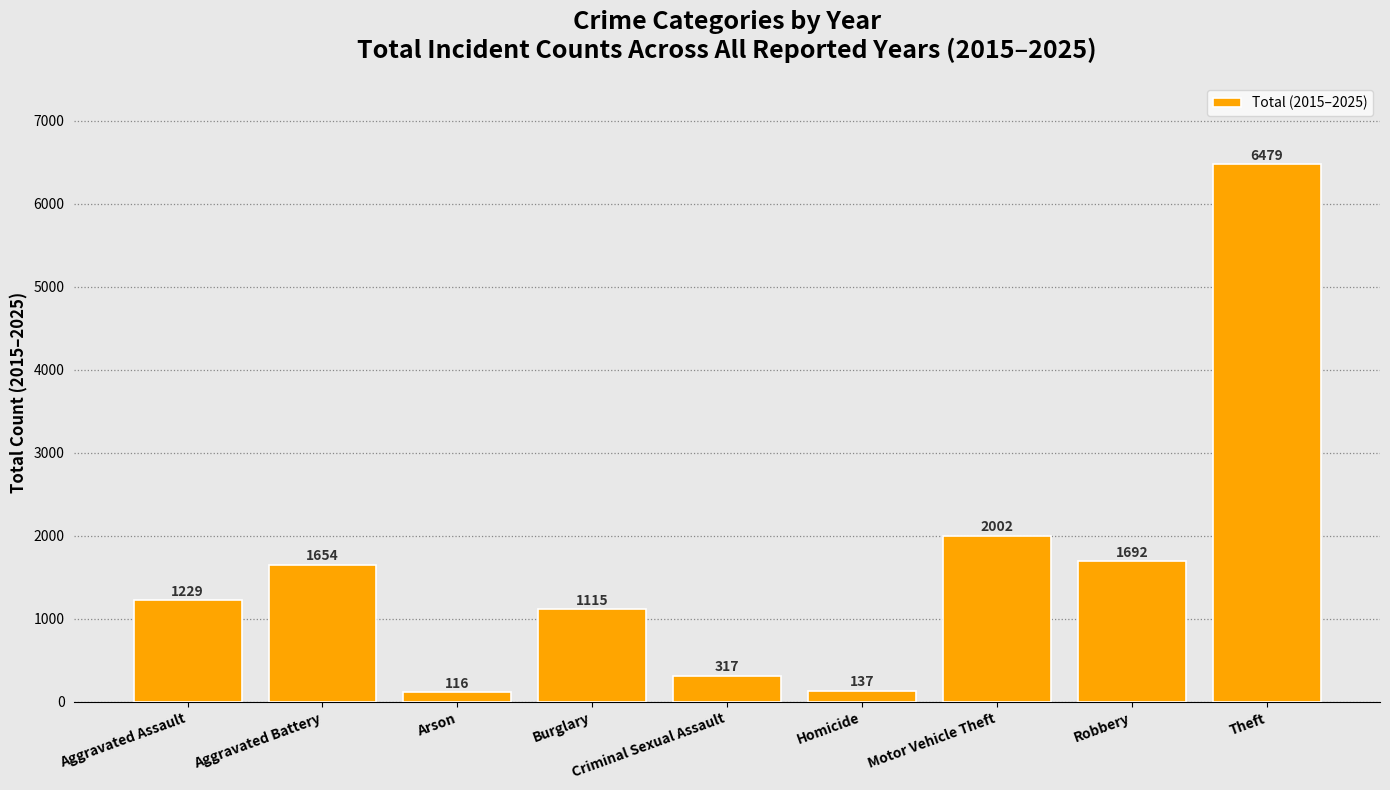

What is the smallest value displayed?

116